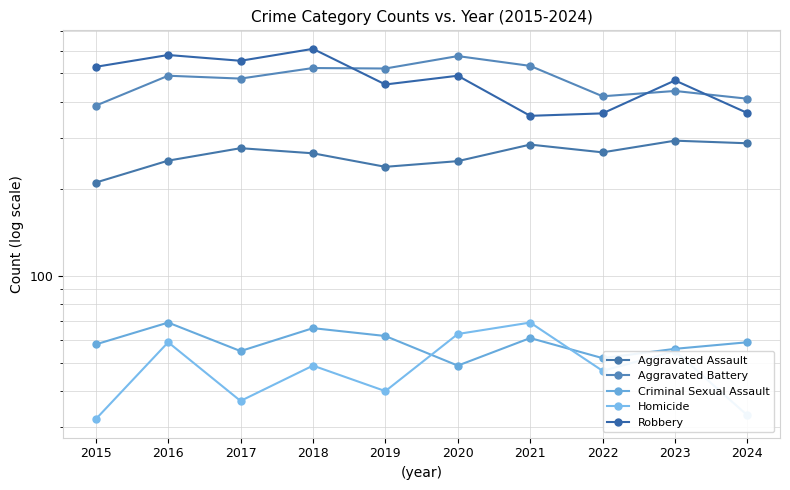

The Criminal Sexual Assault series shows 90 at 2017. True or false?

False